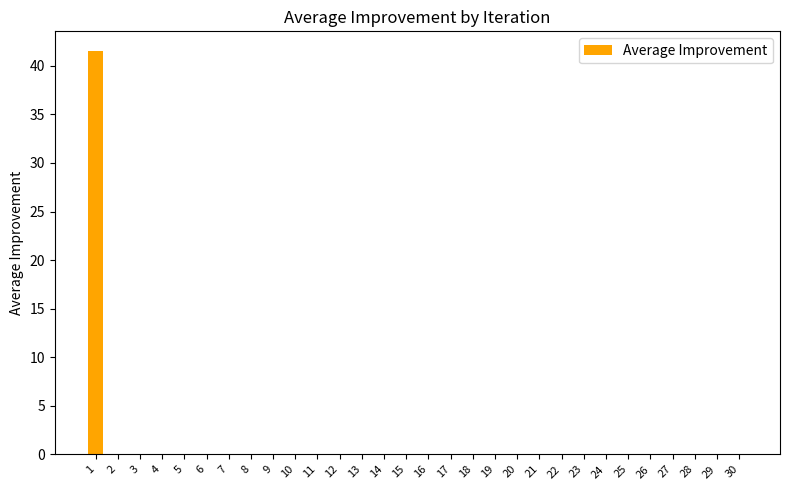

Reading left to right, what are all the values shown in this chart?

1=41.5	2=0.0	3=0.0	4=0.0	5=0.0	6=0.0	7=0.0	8=0.0	9=0.0	10=0.0	11=0.0	12=0.0	13=0.0	14=0.0	15=0.0	16=0.0	17=0.0	18=0.0	19=0.0	20=0.0	21=0.0	22=0.0	23=0.0	24=0.0	25=0.0	26=0.0	27=0.0	28=0.0	29=0.0	30=0.0